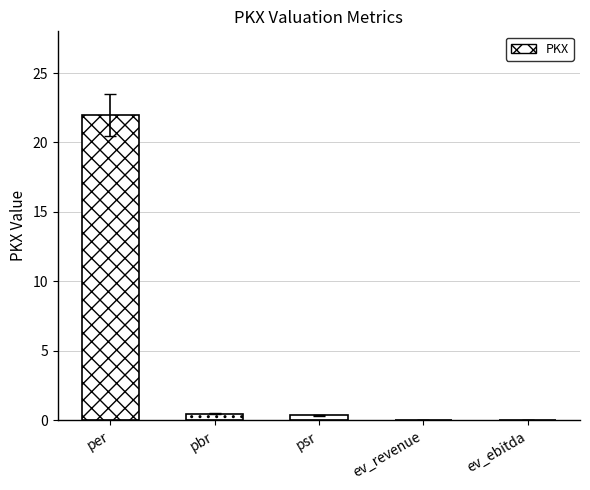

Between ev_revenue and ev_ebitda, which is larger?

ev_revenue